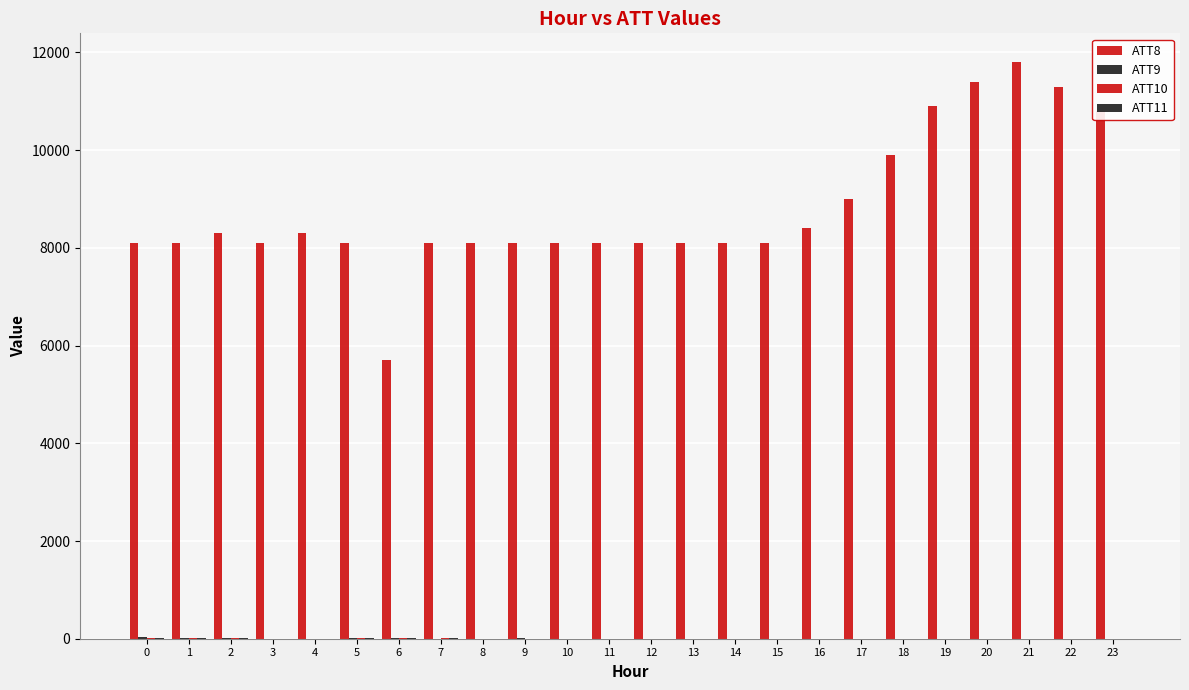

Are the bars horizontal?

No